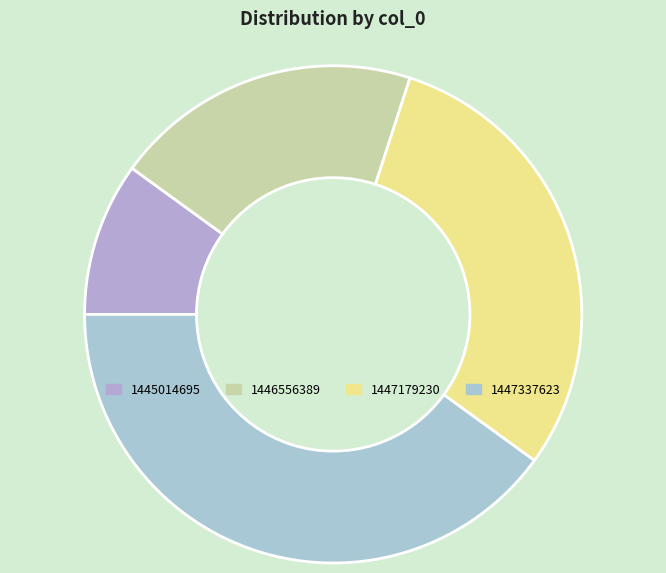

What is the change in value from 1447179230 to 1447337623?

+1